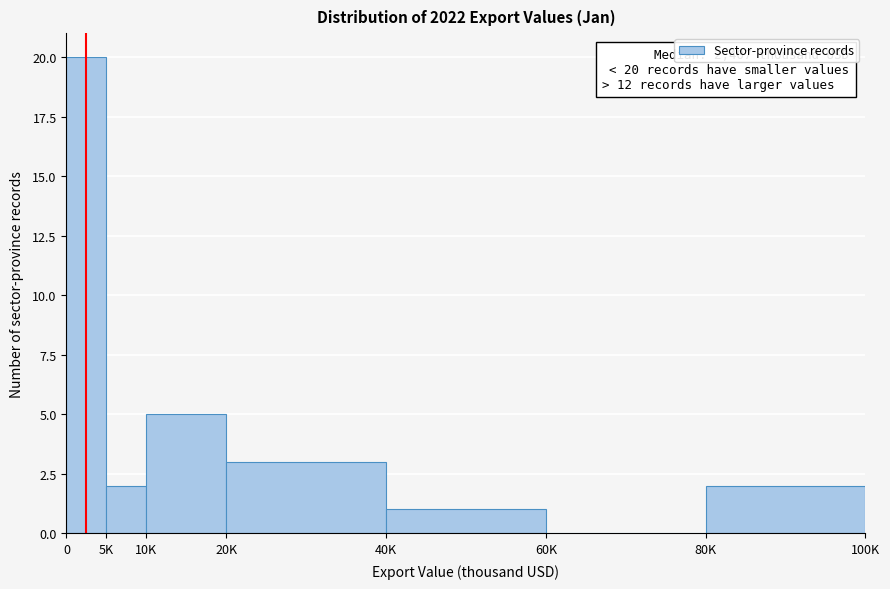

Reading left to right, list all the values displayed in this chart.

0=20	5K=2	10K=5	20K=3	40K=1	60K=0	80K=2